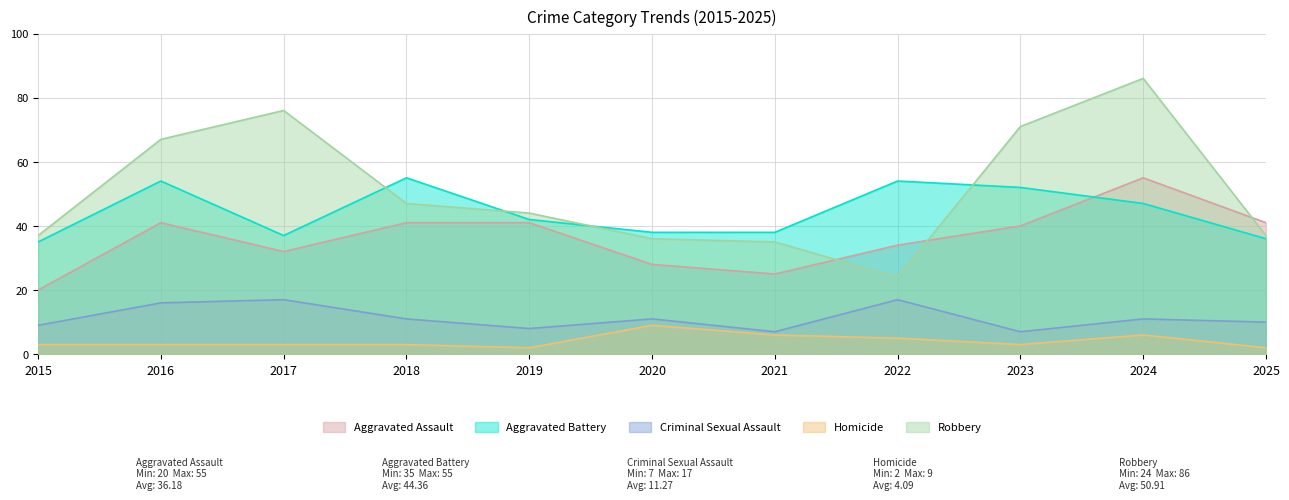

Which label corresponds to the largest value in the chart?

2024